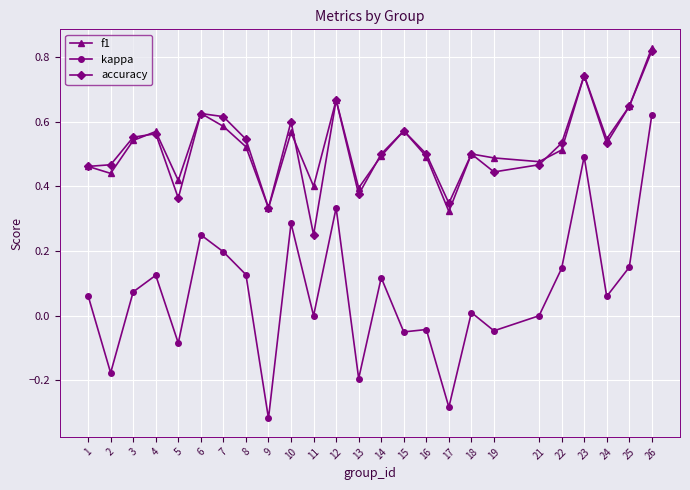

What is the total value across all series at 7?

1.4